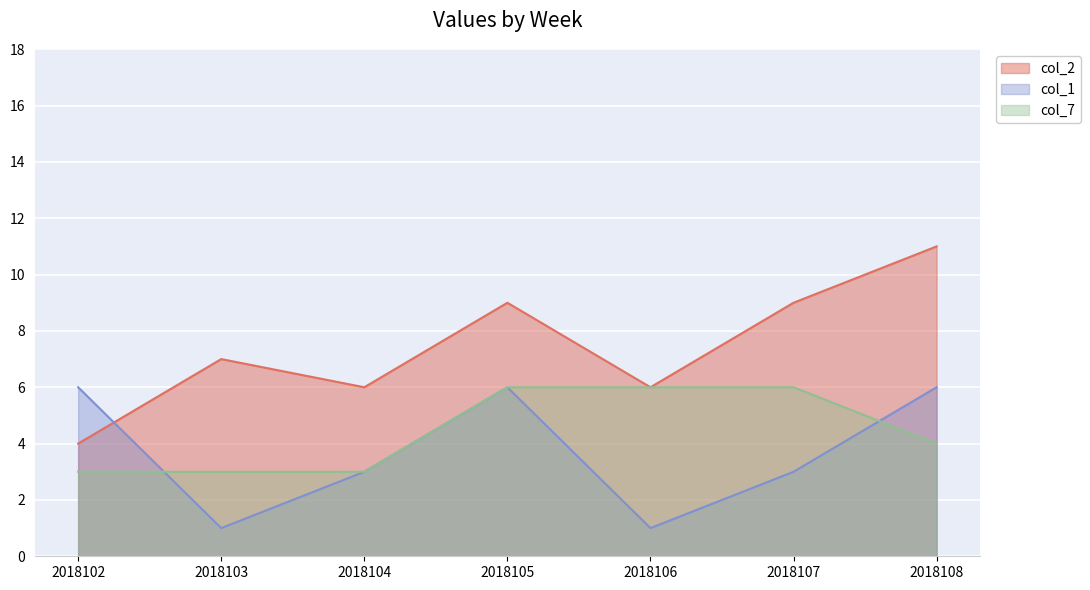

What is the sum of the col_2 values at 2018103 and 2018108?

18